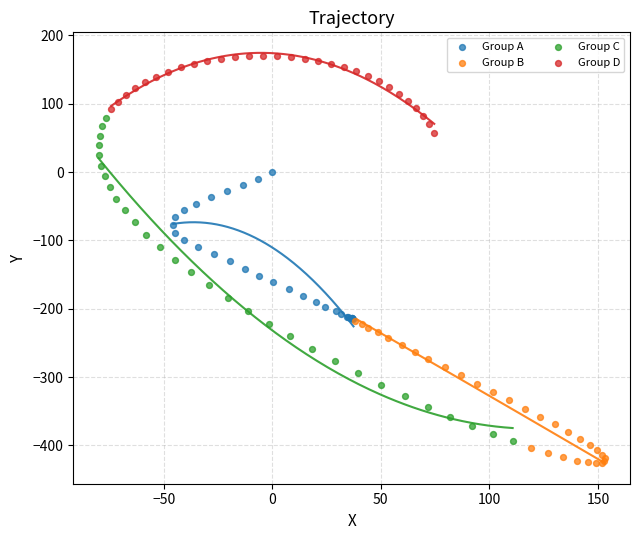

Which series contains the highest Y value?

Group D